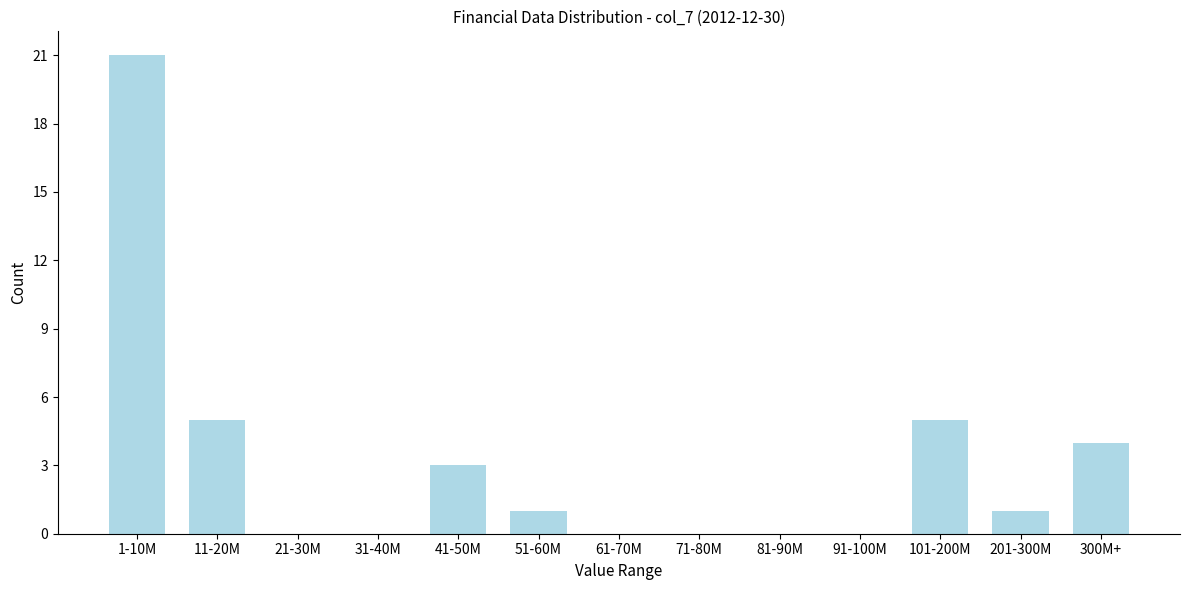

Reading left to right, extract all data points from this chart.

1-10M=21	11-20M=5	21-30M=0	31-40M=0	41-50M=3	51-60M=1	61-70M=0	71-80M=0	81-90M=0	91-100M=0	101-200M=5	201-300M=1	300M+=4